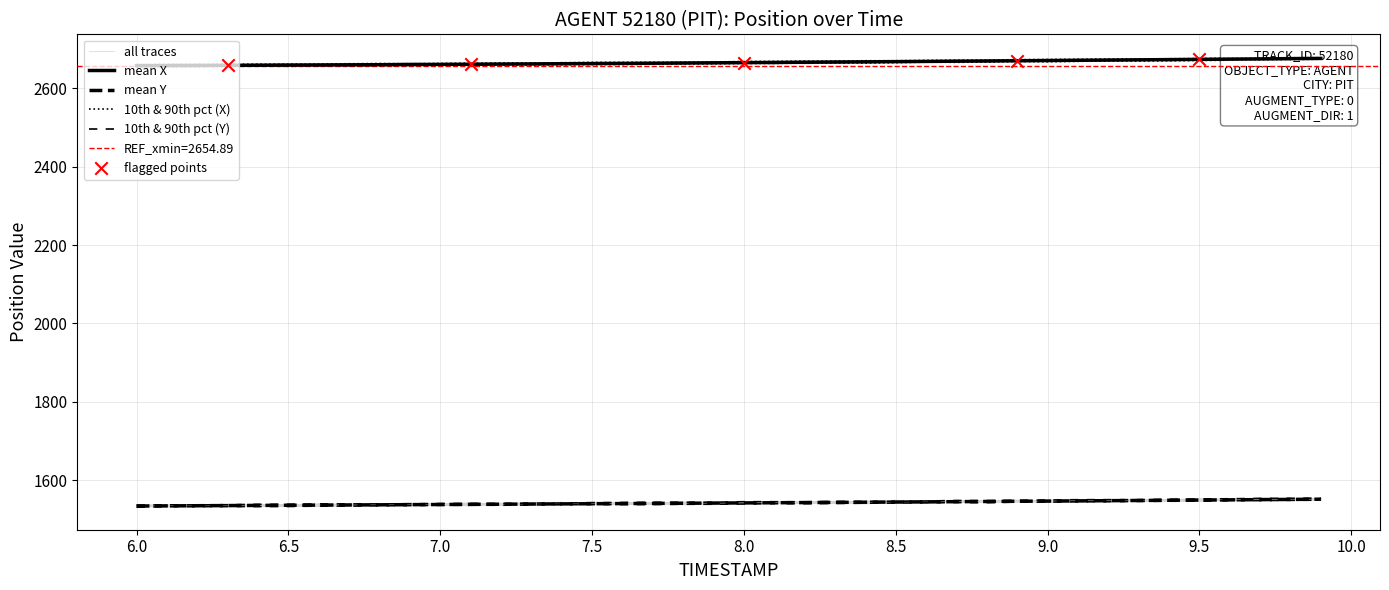

At how many categories does at least one series exceed 2328?

40